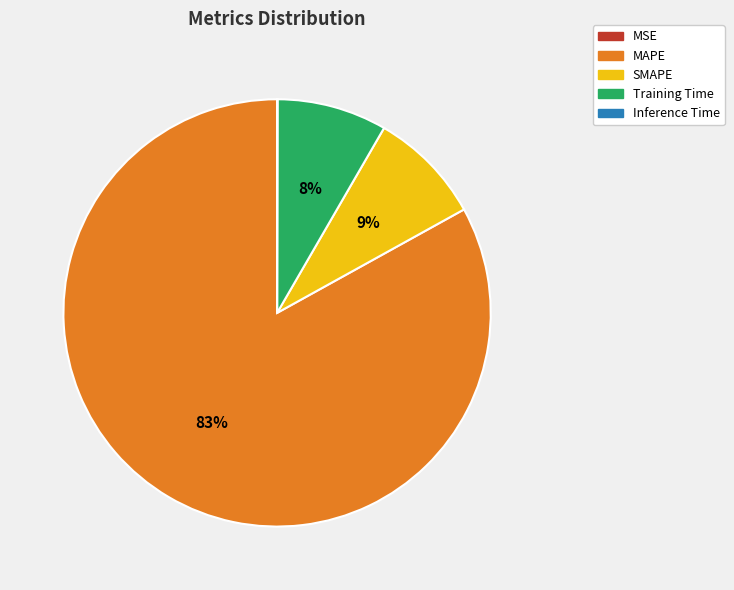

Which slice represents more than half of the pie?

MAPE